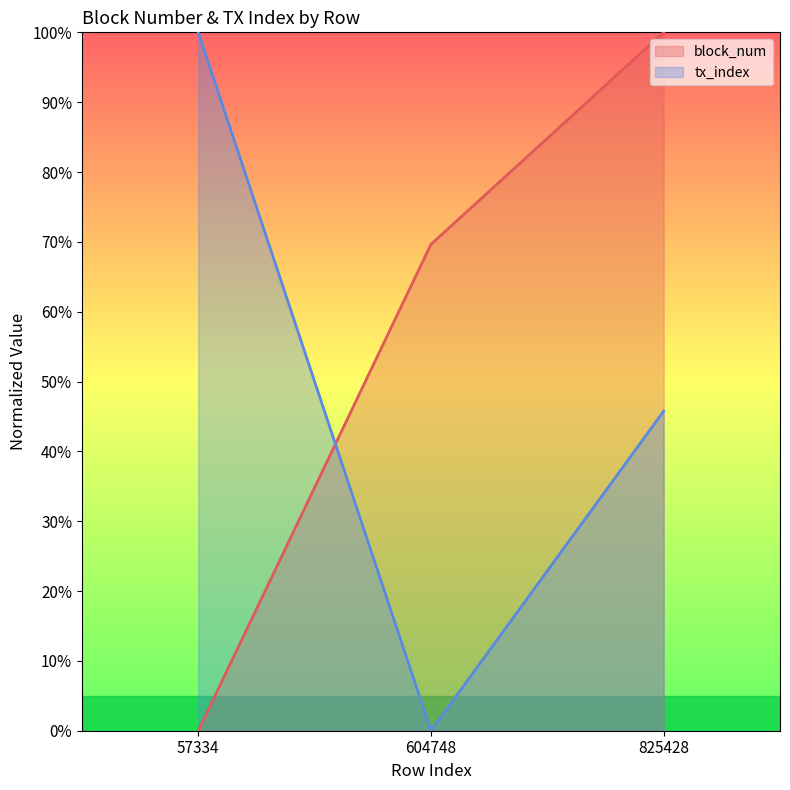

Which series has the widest spread of values?

block_num